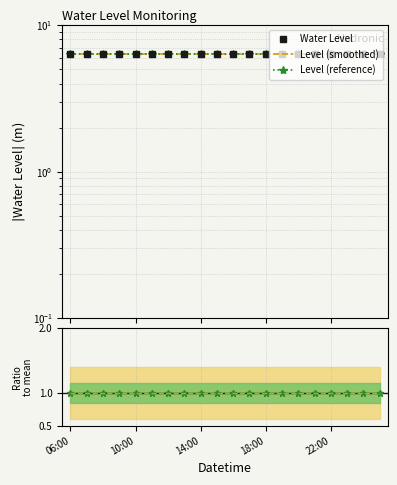

True or false: Water Level and Level (smoothed) cross at least once.

False